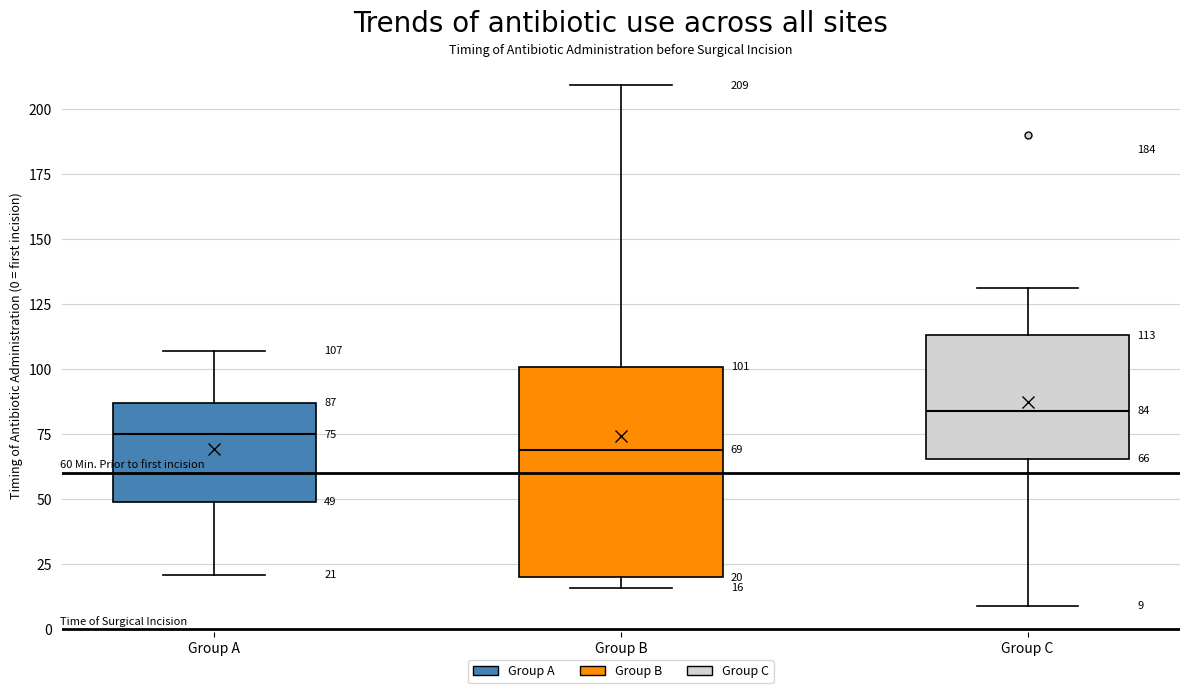

Comparing the boxes themselves (not the whiskers), which one is the tallest?

Group B